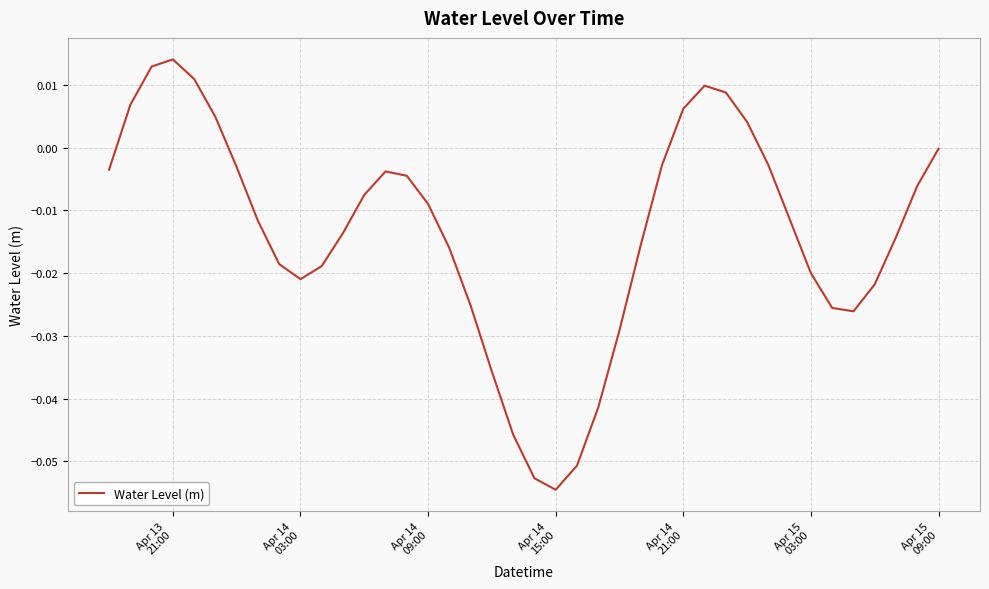

What is the smallest value displayed?

-0.1